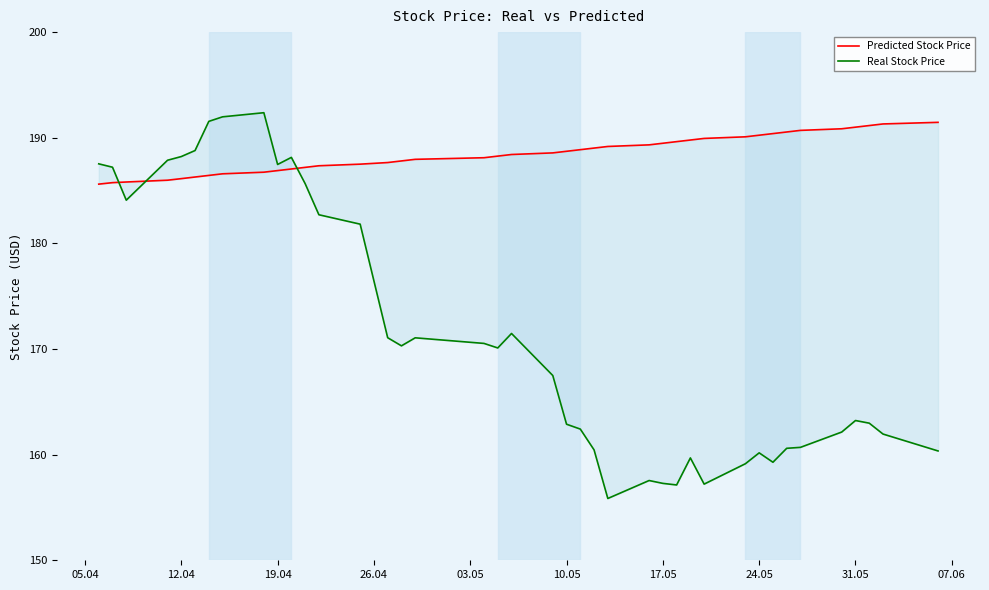

What is the maximum value for Predicted Stock Price?

191.5